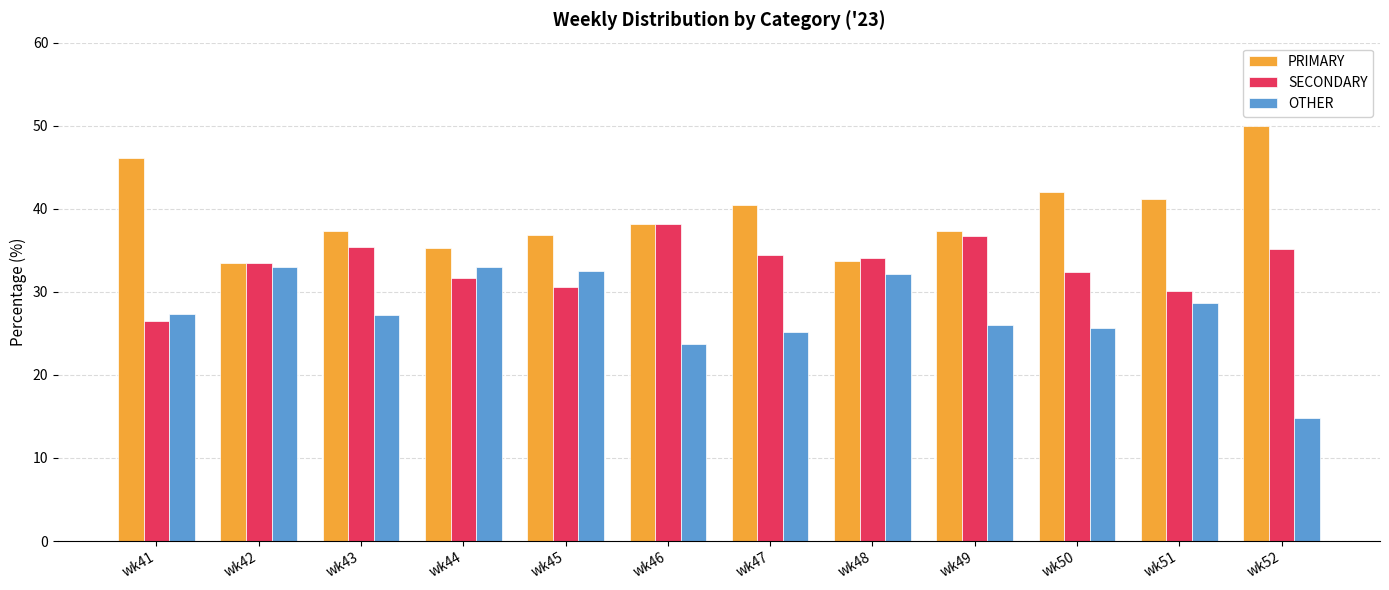

Where is OTHER nearest to the value 23?

wk46